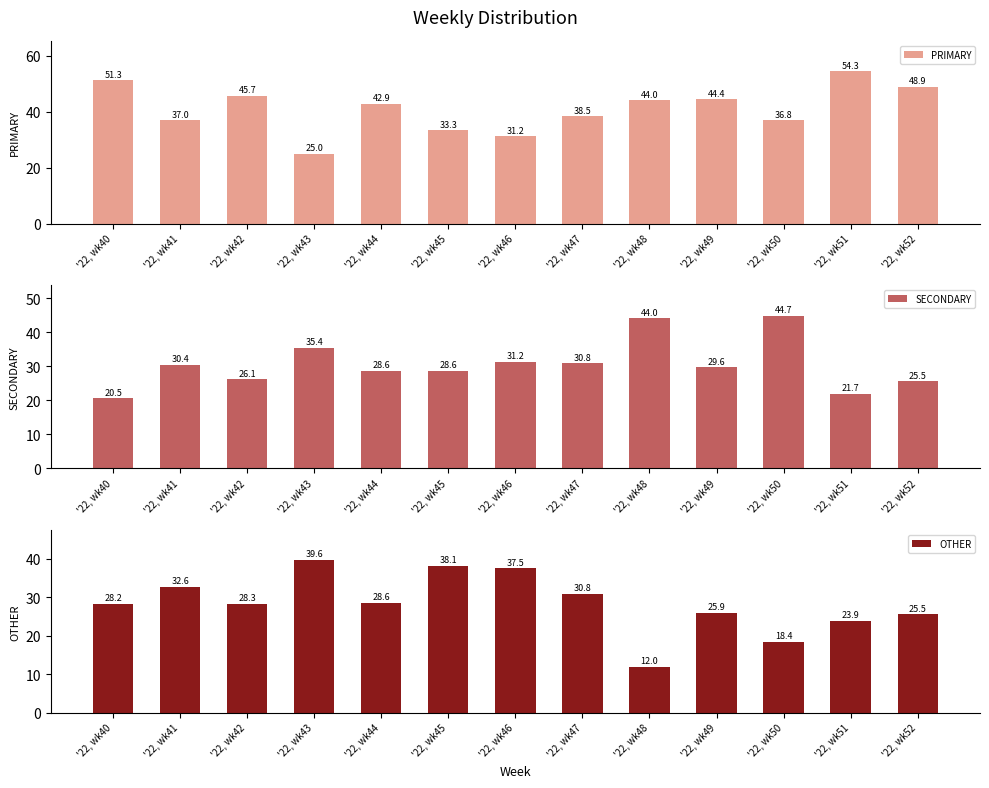

How many data points does each series have?

13